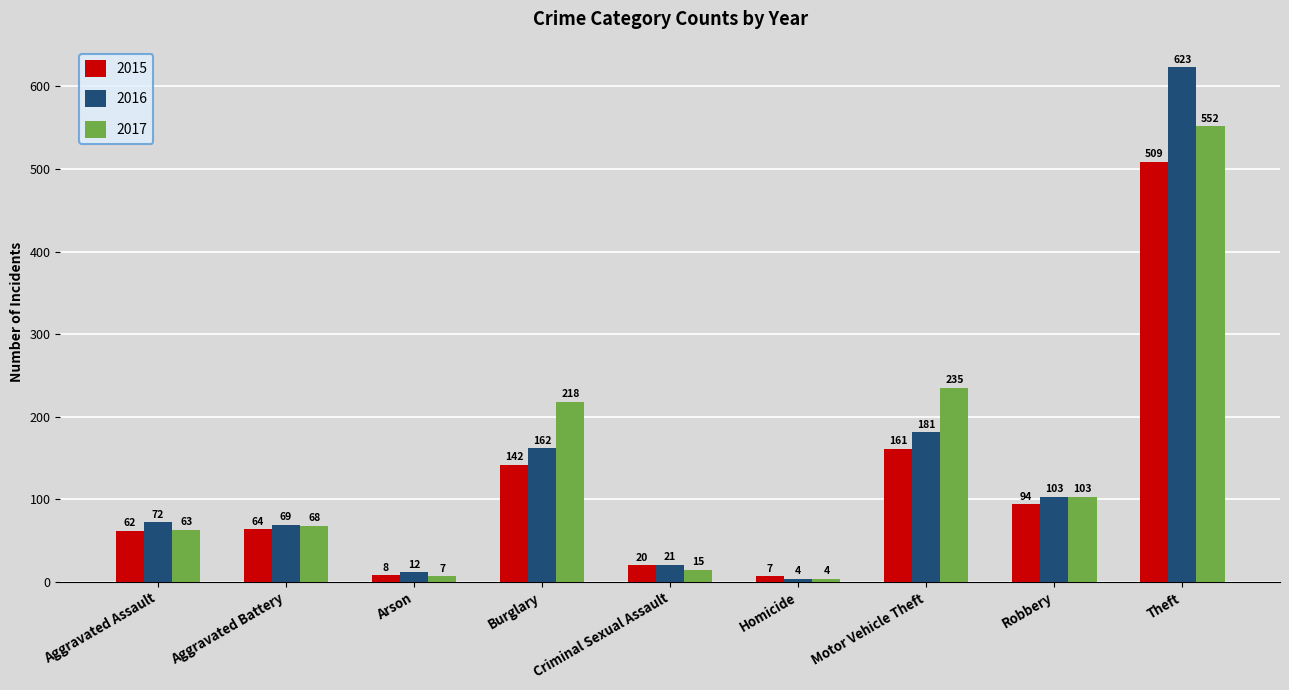

Is the value of 2015 at Burglary greater than the value of 2016 at Motor Vehicle Theft?

No